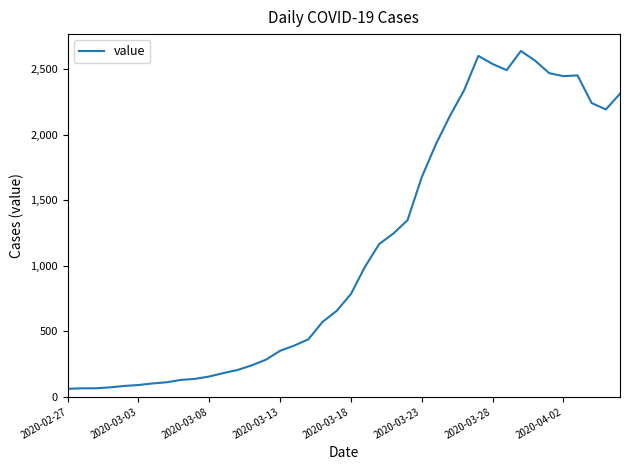

What is the difference between the maximum and minimum values?

2578